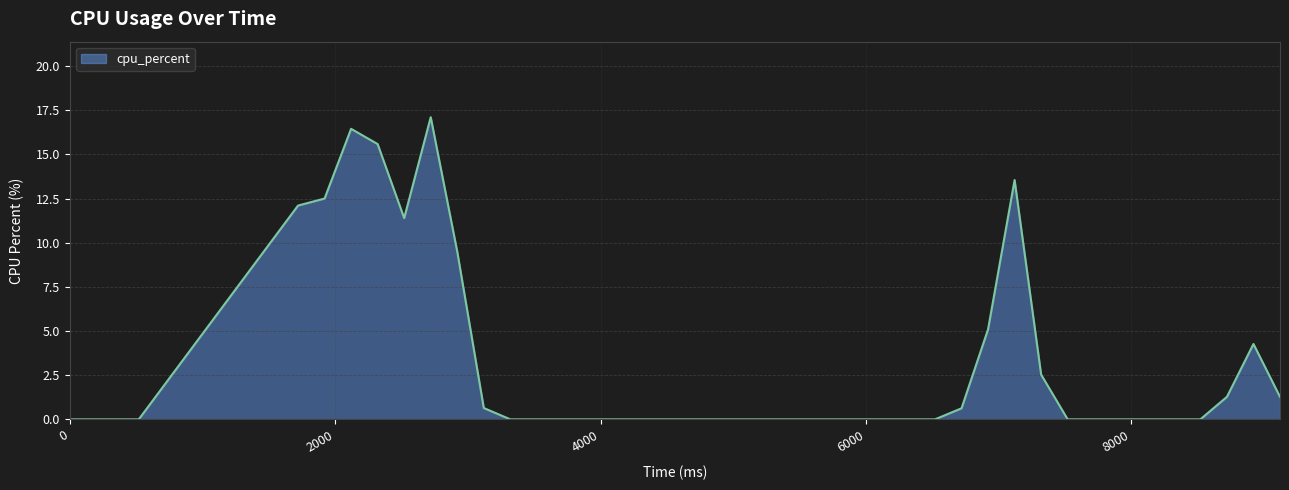

What is the maximum value shown in the chart?

17.1